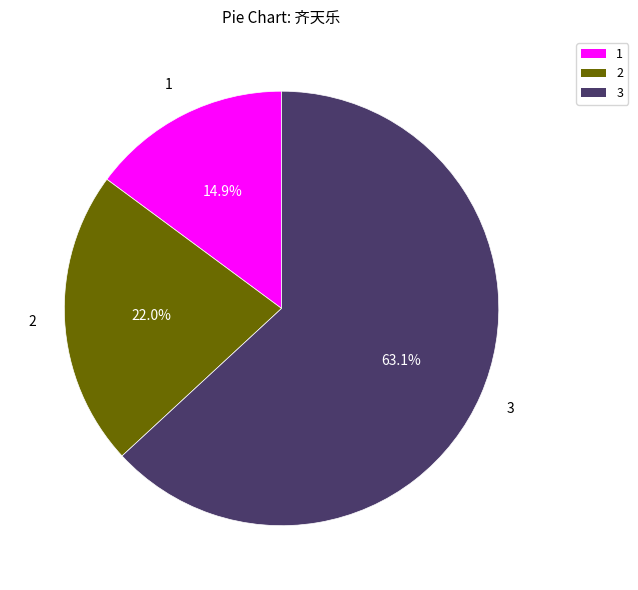

Rank the categories by value from highest to lowest.

3, 2, 1